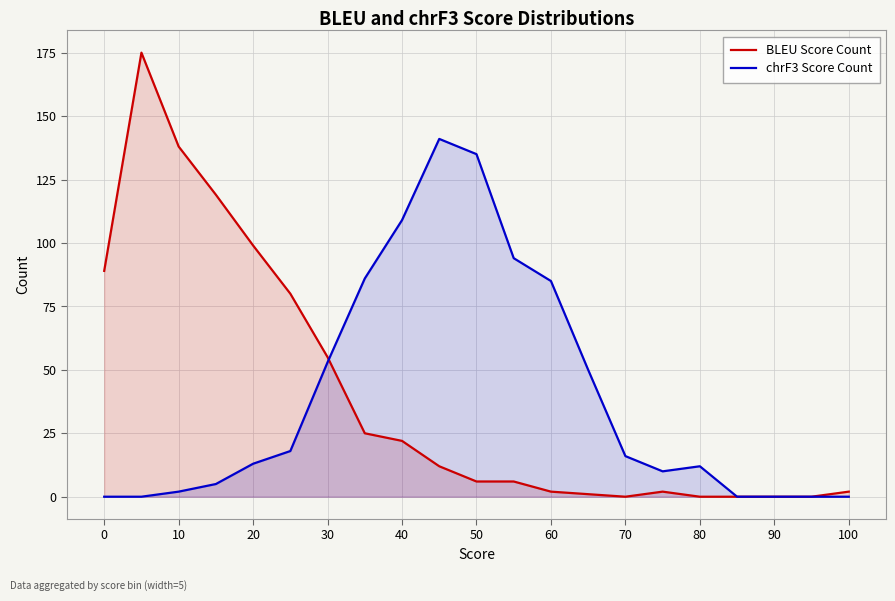

What is the difference between the maximum and minimum values in the chrF3 Score Count series?

141